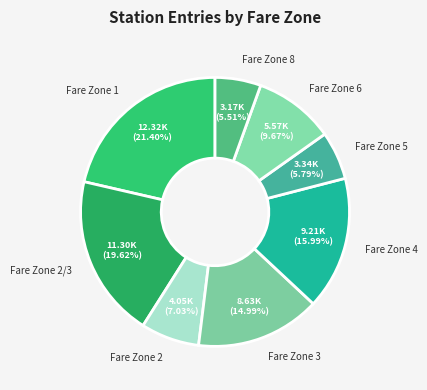

Combined, do Fare Zone 5 and Fare Zone 2/3 account for over 50%?

No